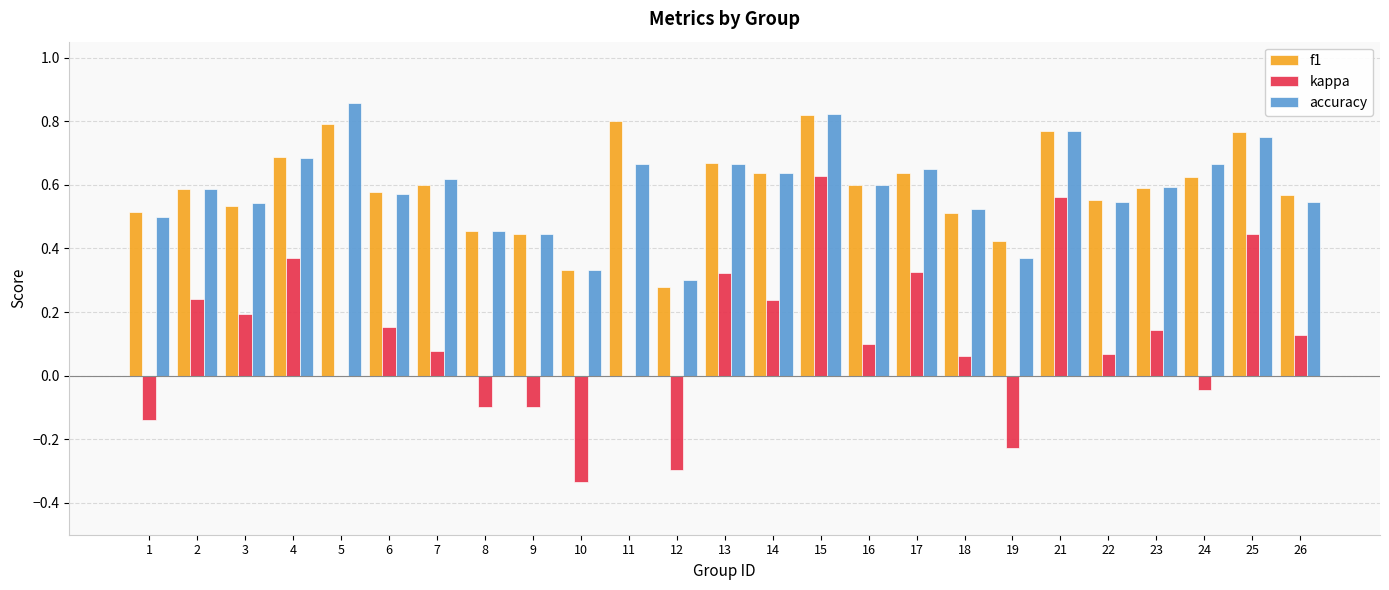

Between 18 and 19, which series saw the biggest shift?

kappa